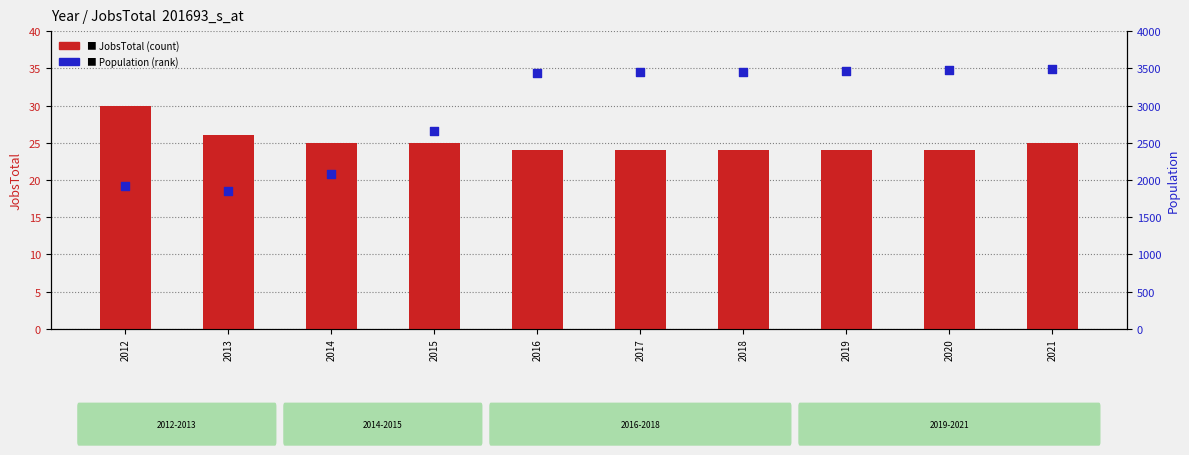

What is the total value across all series at 2021?

3510